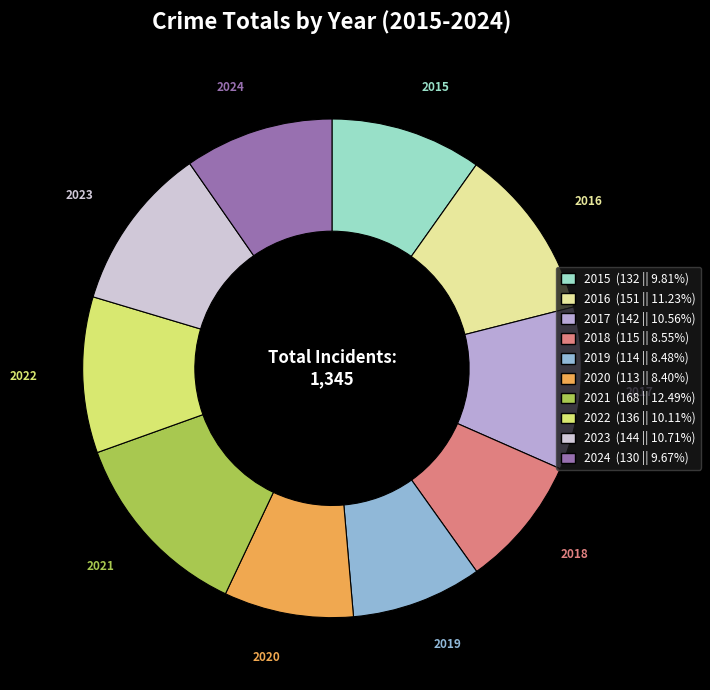

Combined, do 2018 and 2015 account for over 50%?

No